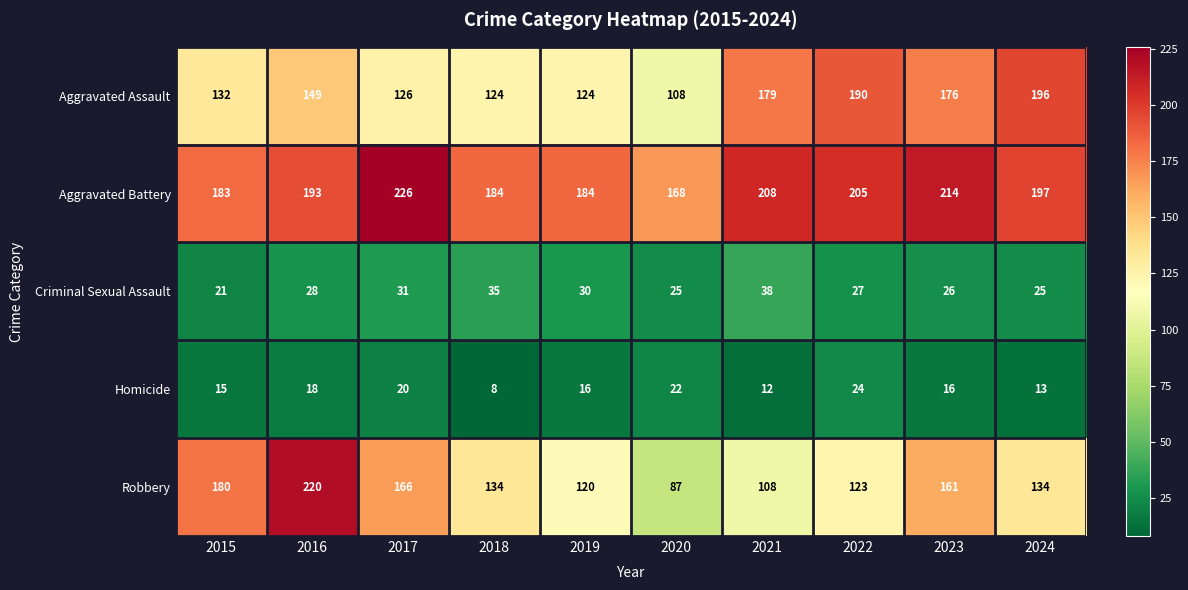

Which category has the highest value in the Aggravated Battery series?

2017